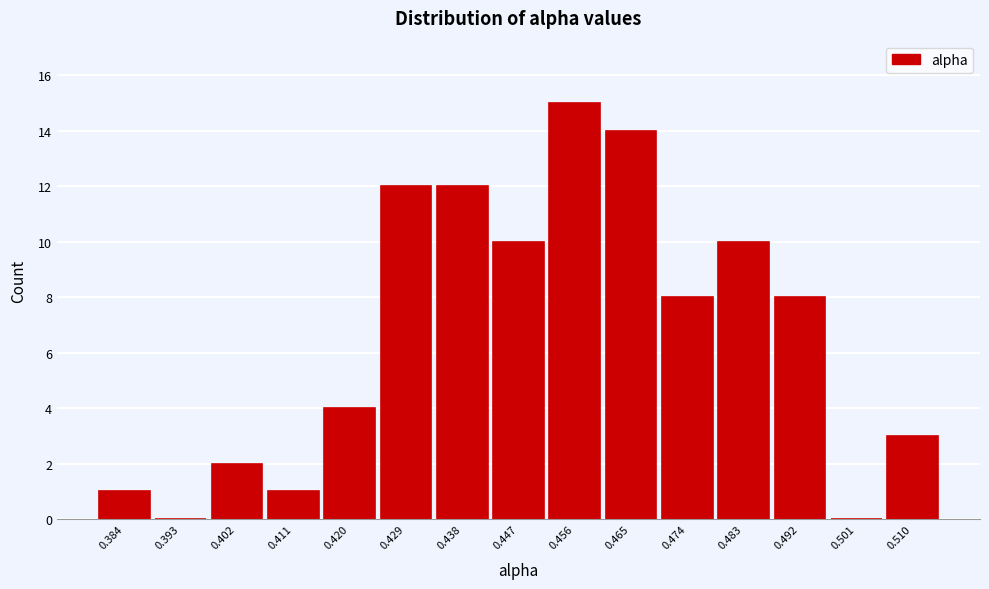

Reading right to left, extract all data points from this chart.

0.510=3	0.501=0	0.492=8	0.483=10	0.474=8	0.465=14	0.456=15	0.447=10	0.438=12	0.429=12	0.420=4	0.411=1	0.402=2	0.393=0	0.384=1